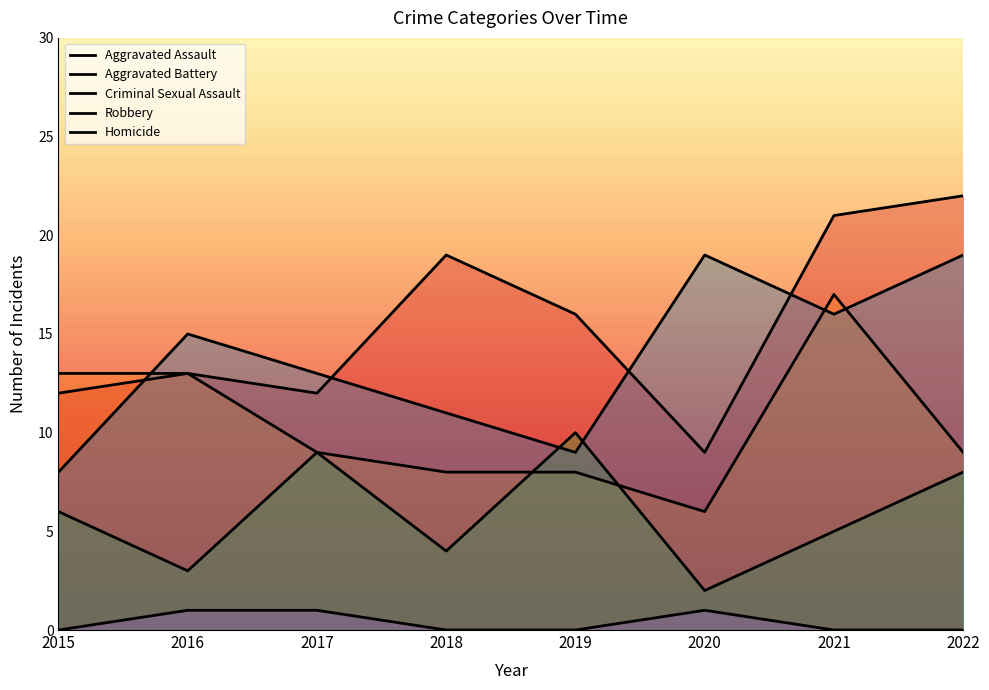

At which category is the sum across all series the highest?

2021